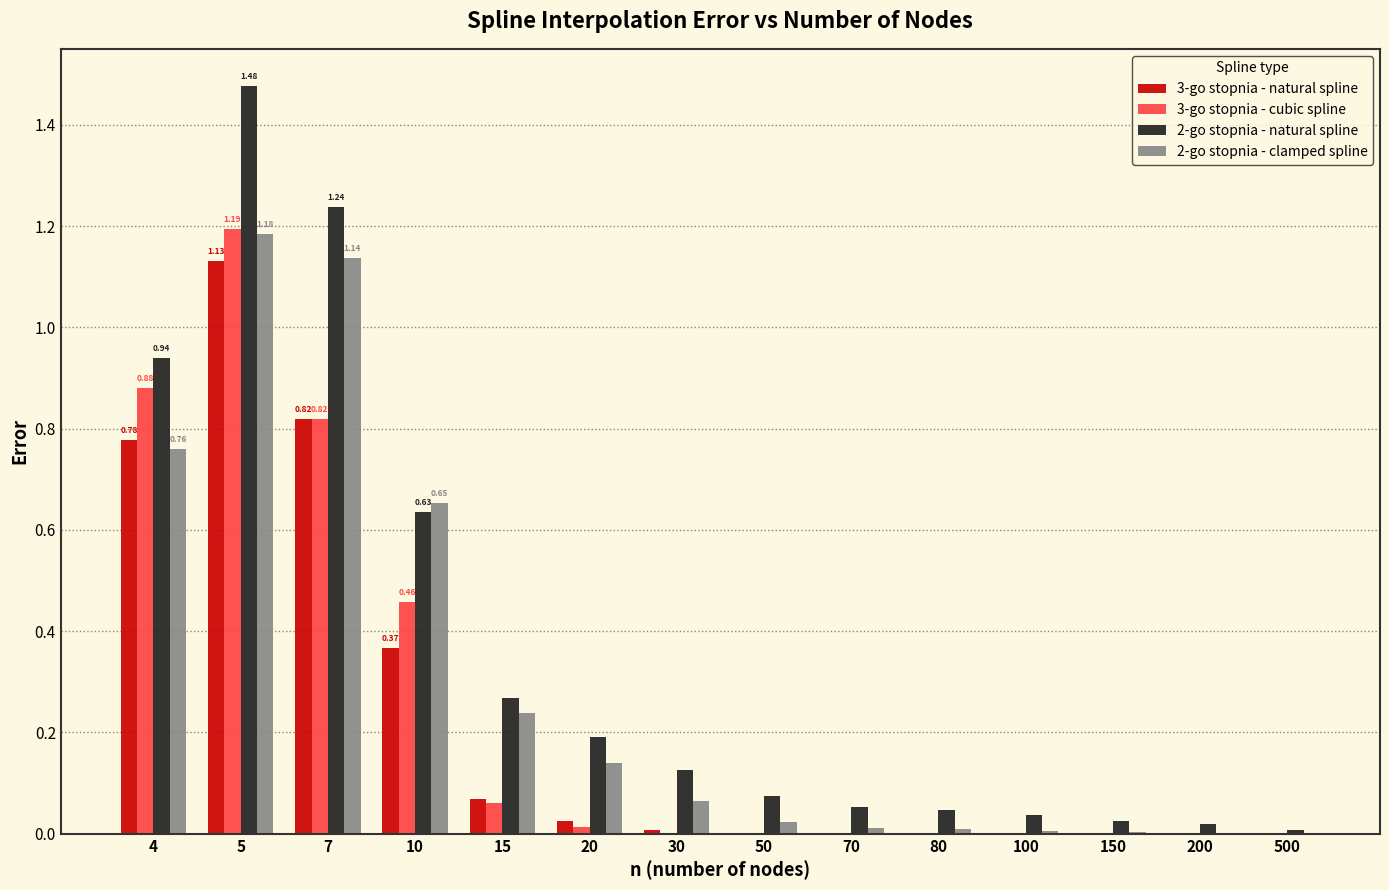

What is the sum of all 2-go stopnia - natural spline values?

5.1